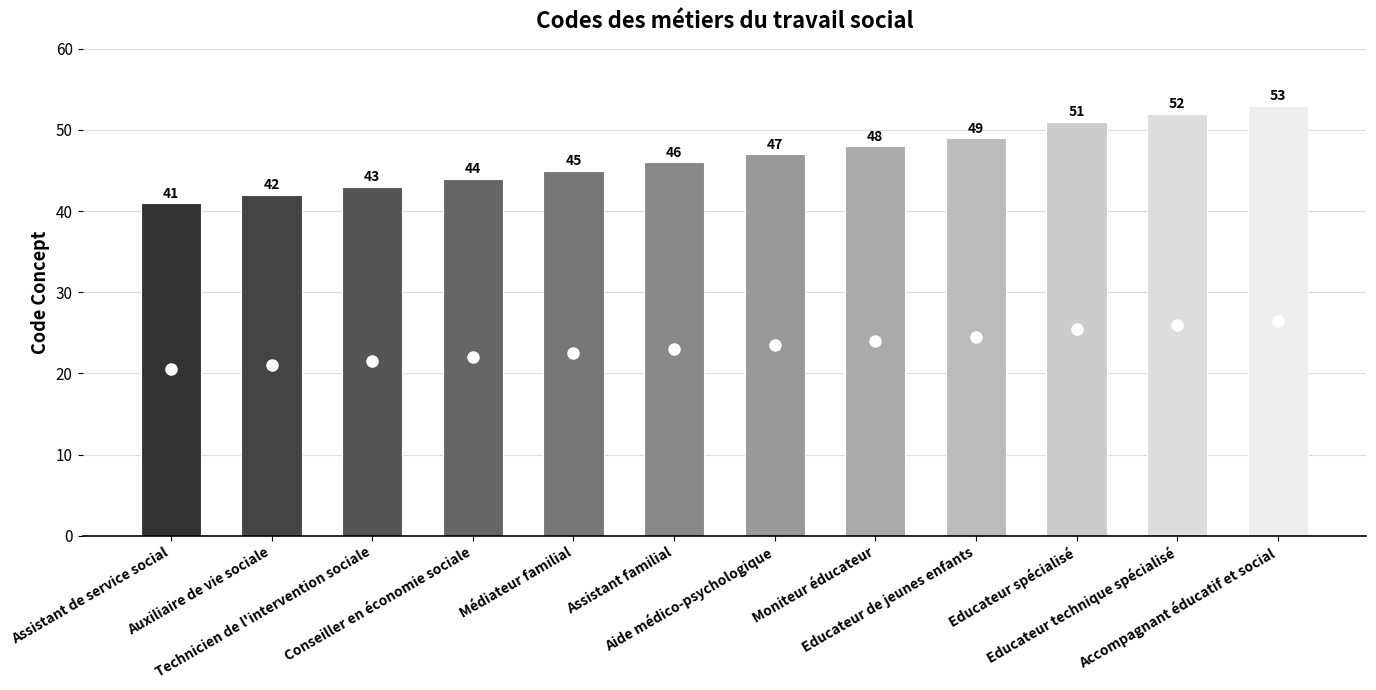

How many bars are there in total?

12